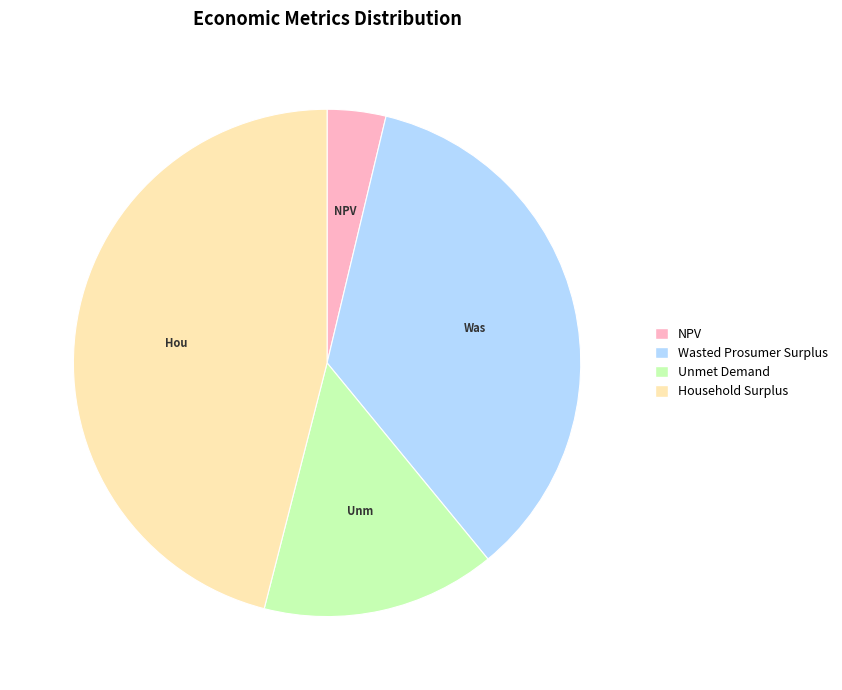

Which has a higher value, Unmet Demand or Wasted Prosumer Surplus?

Wasted Prosumer Surplus